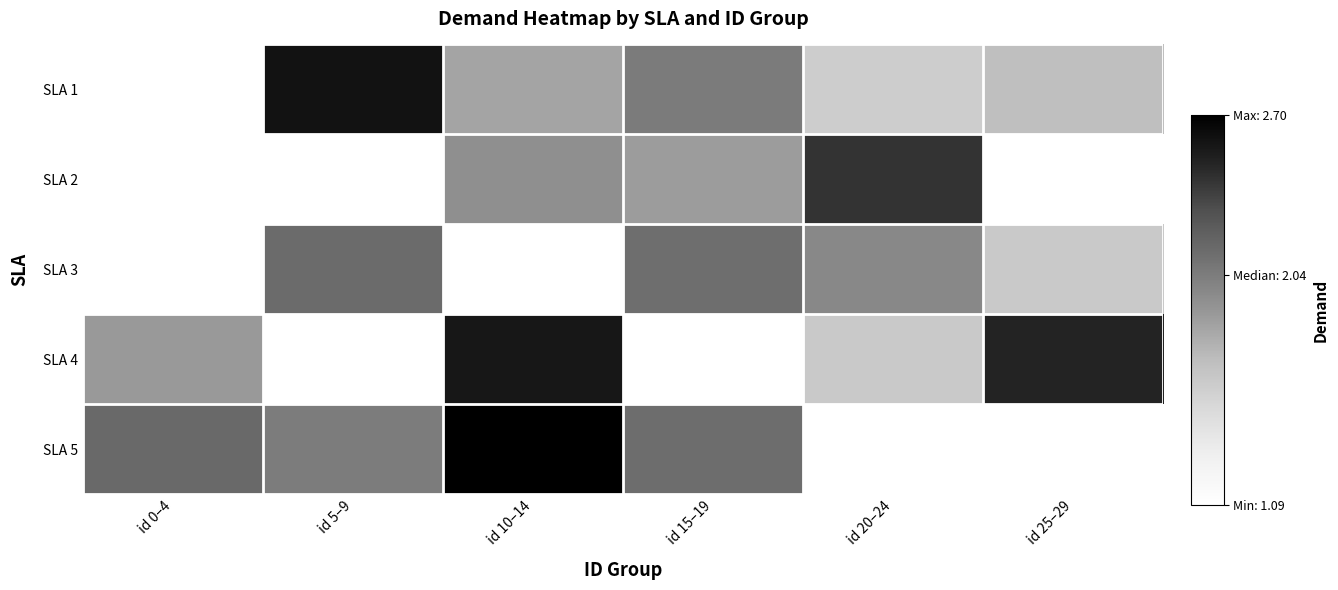

Which has a higher value, id 0–4 or id 15–19?

id 15–19